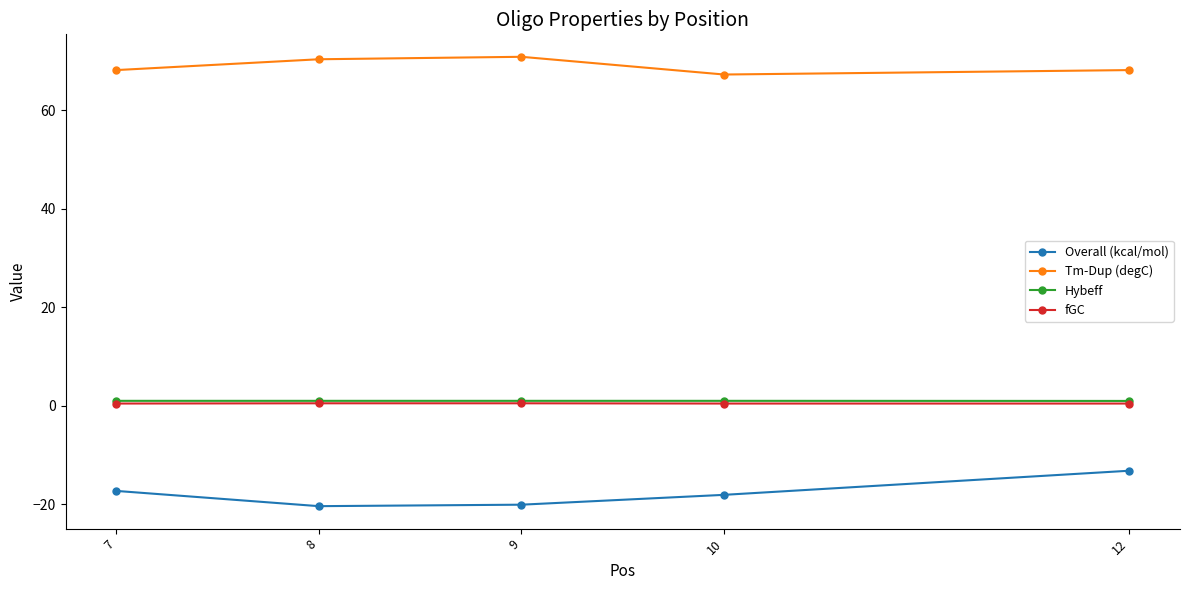

Which category has the highest value in the Overall (kcal/mol) series?

12